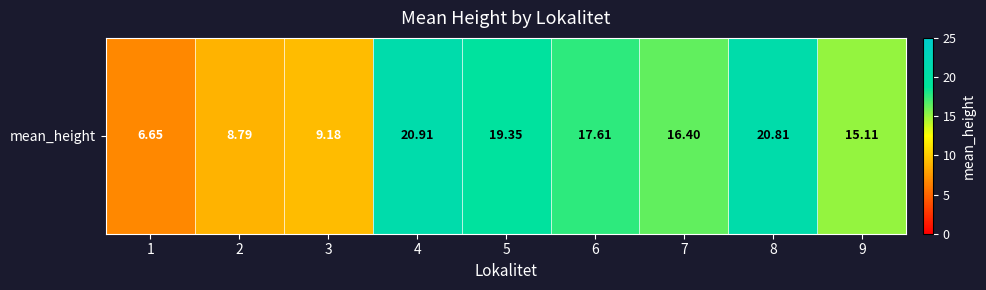

How many categories are shown in the chart?

9